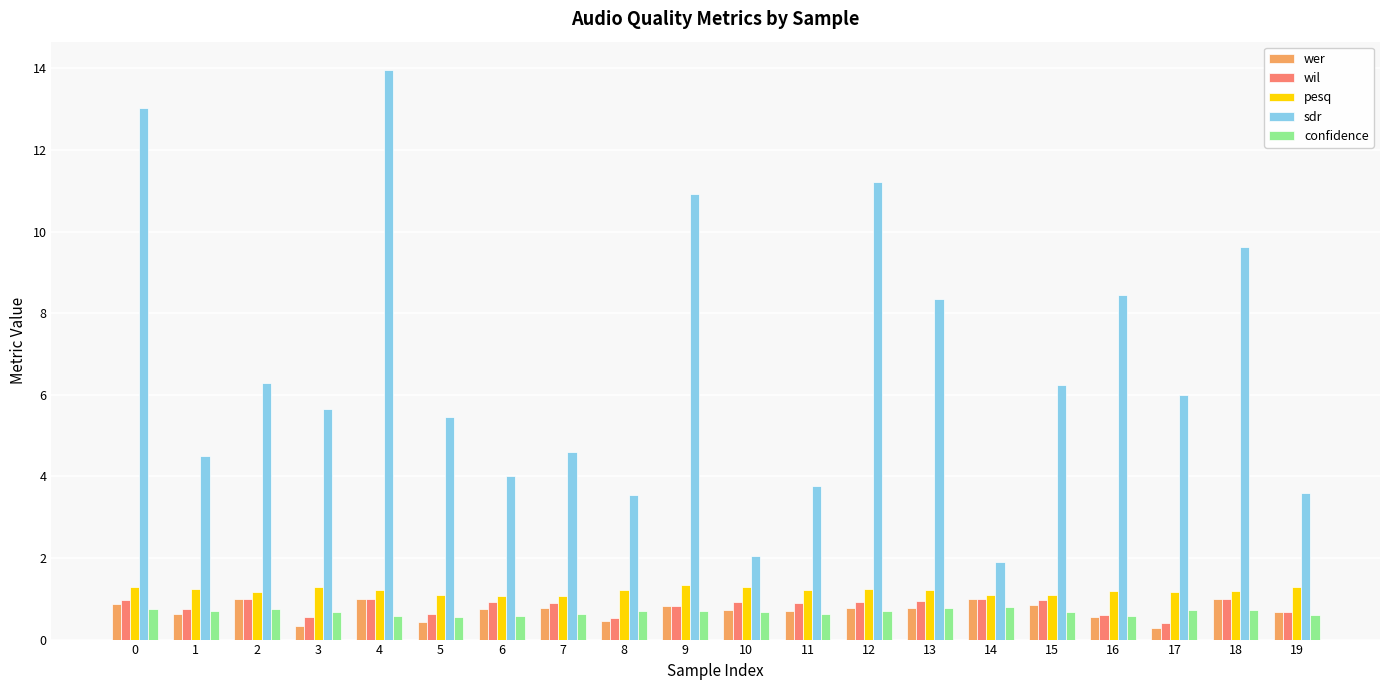

At how many categories does at least one series exceed 7?

7